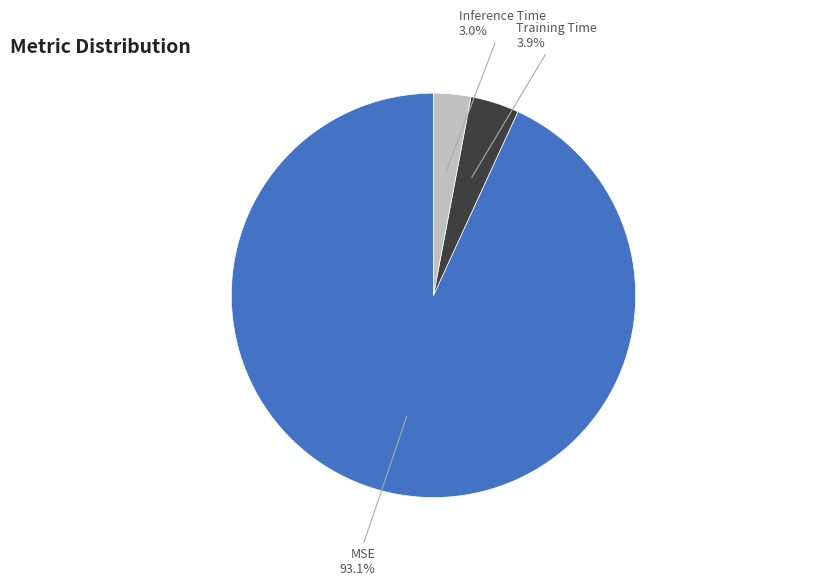

Is there a majority slice in this chart?

Yes